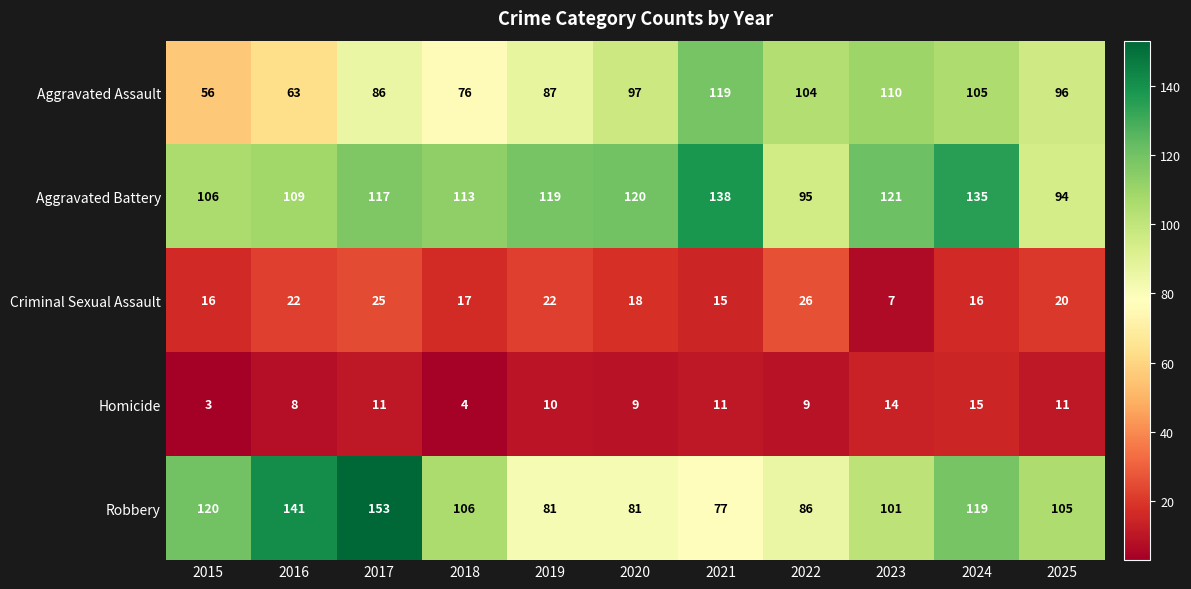

List the series in order of their peak value, lowest first.

Homicide, Criminal Sexual Assault, Aggravated Assault, Aggravated Battery, Robbery